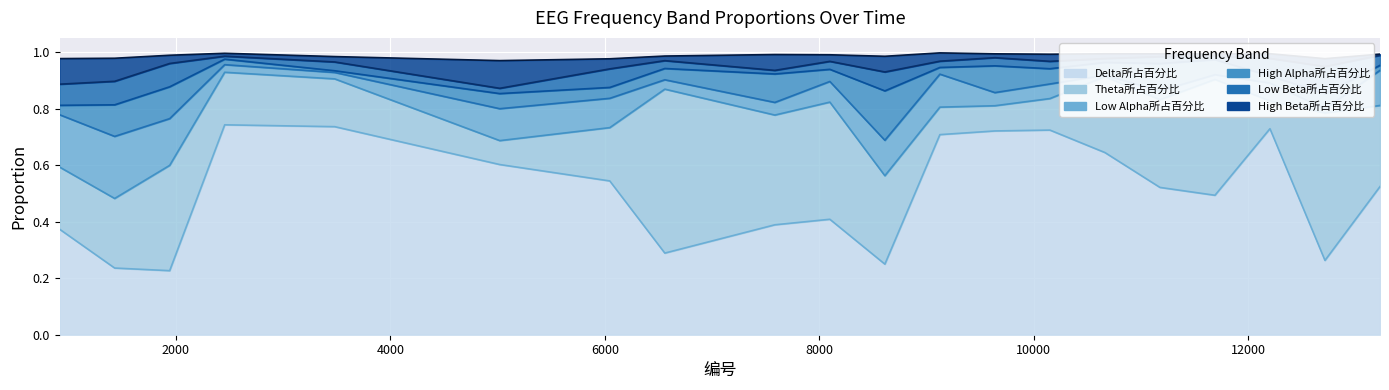

True or false: Delta所占百分比 has a value of 0.3 at 9638.

False